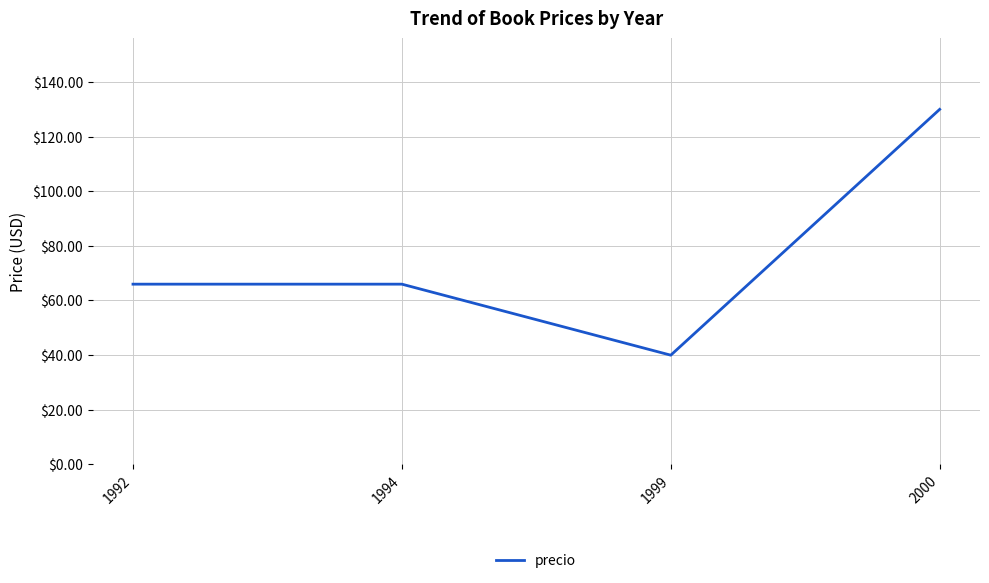

What is the approximate value at 1994?

66.0